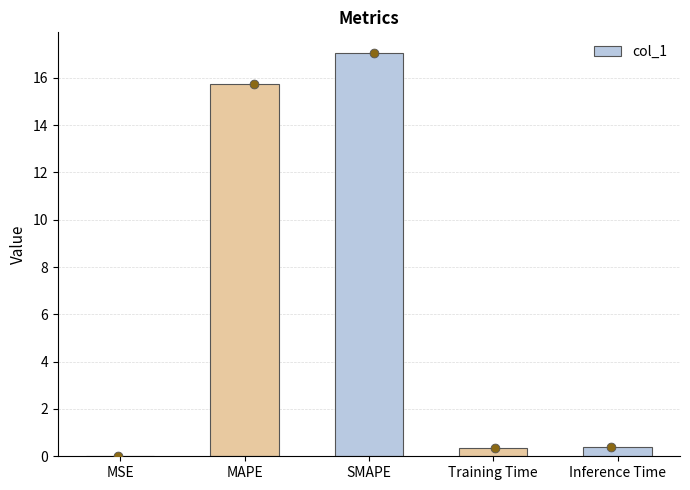

What is the change in value from MAPE to Inference Time?

-15.3